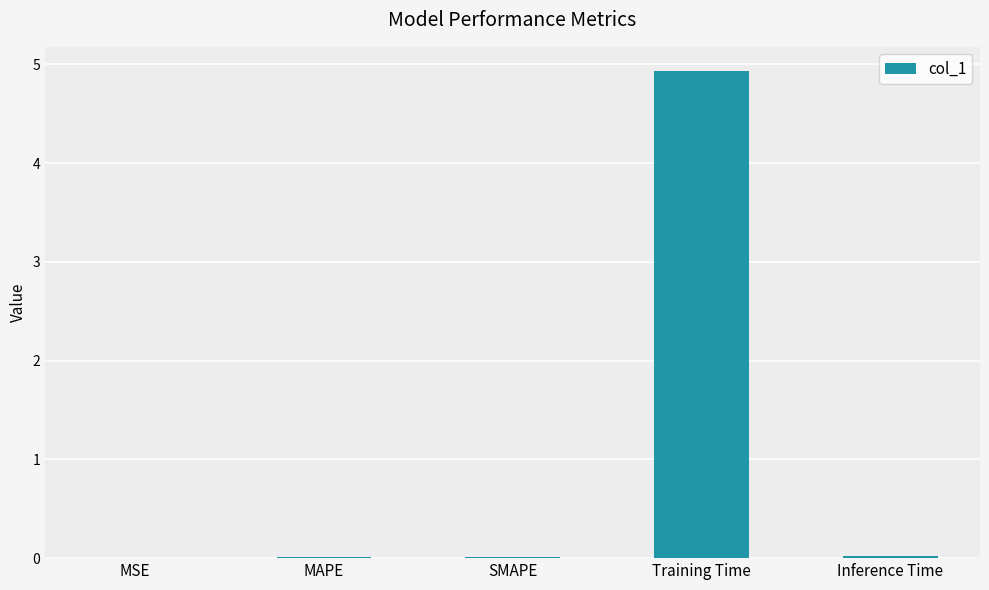

How many categories are shown in the chart?

5